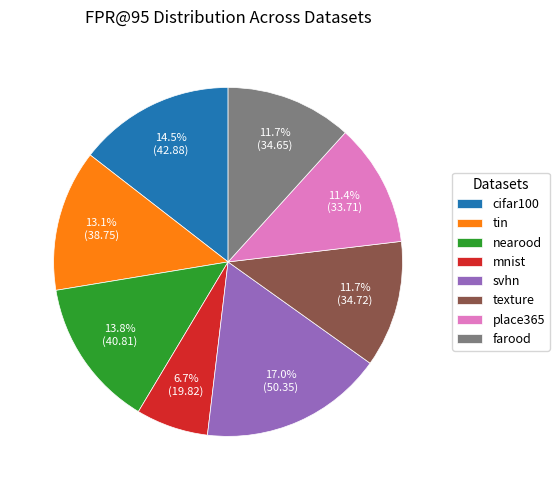

Is the sum of place365 and nearood greater than half?

No